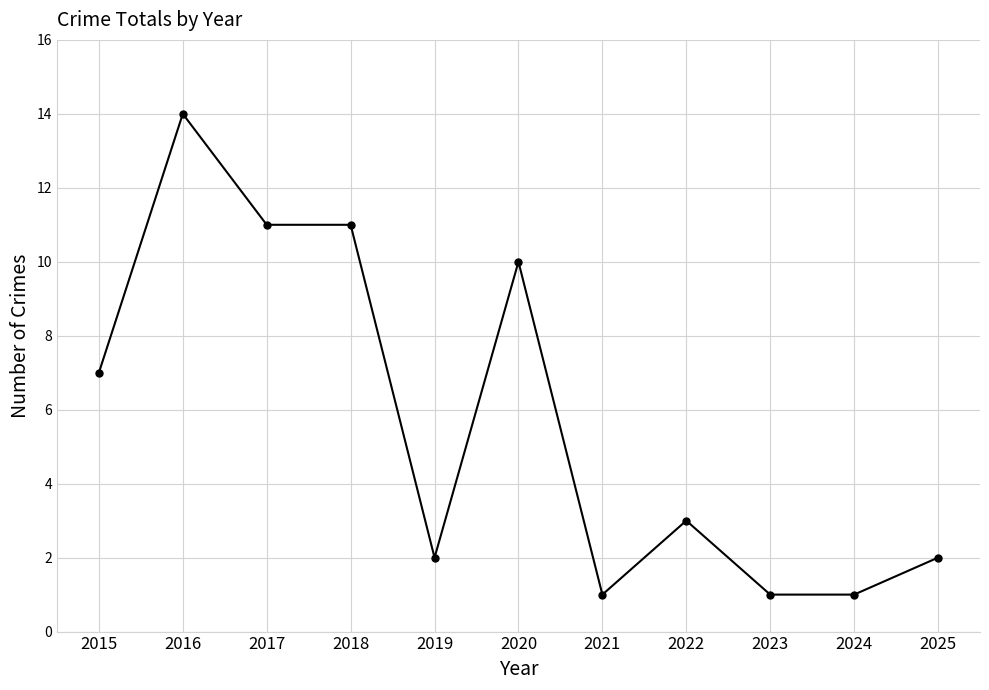

True or false: the data has more than 2 interior local peaks.

True